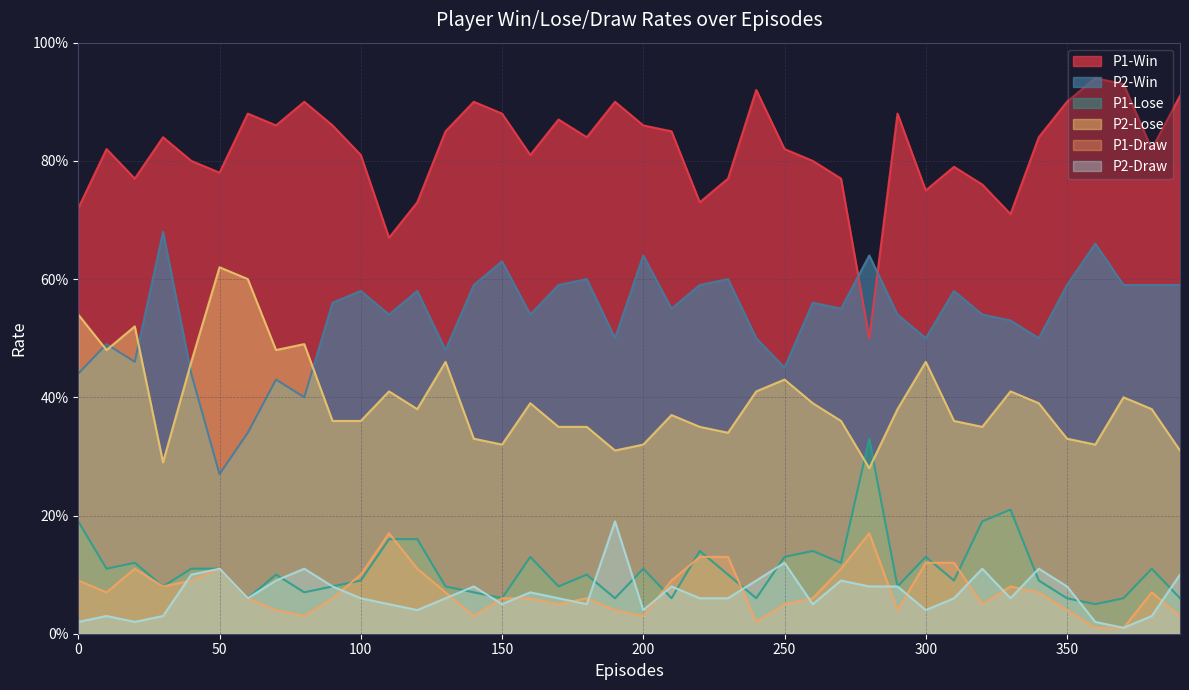

Which label corresponds to the largest value in the chart?

360